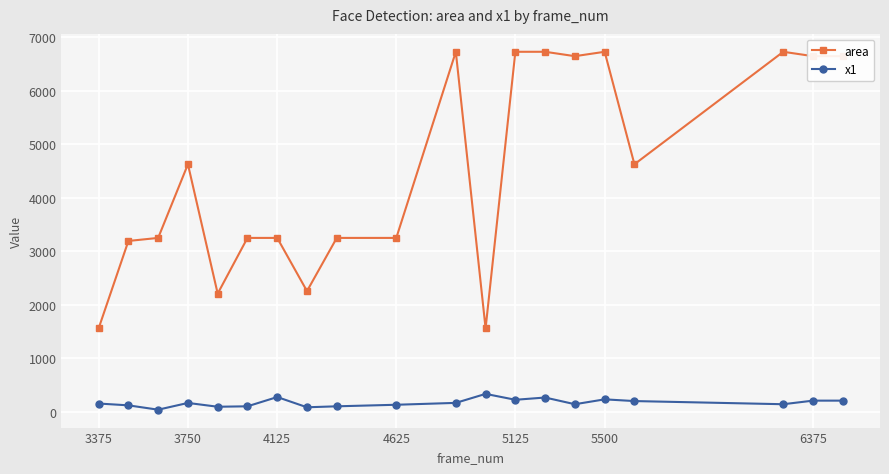

What is the maximum value shown in the chart?

6724